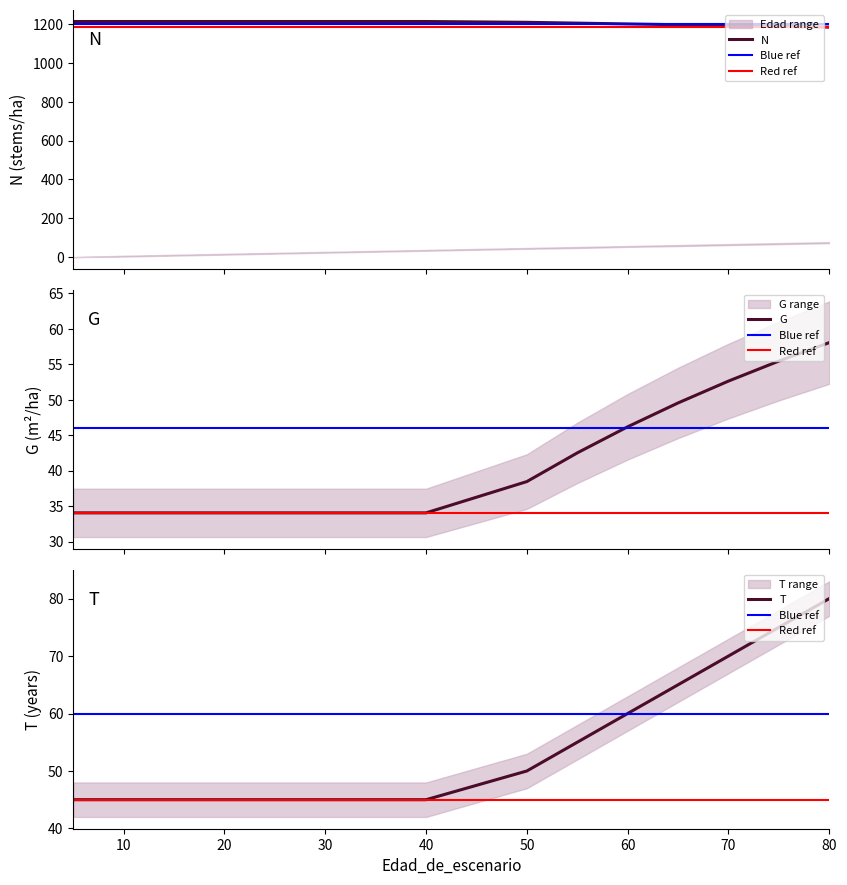

True or false: G has a value of 89.1 at 70.

False